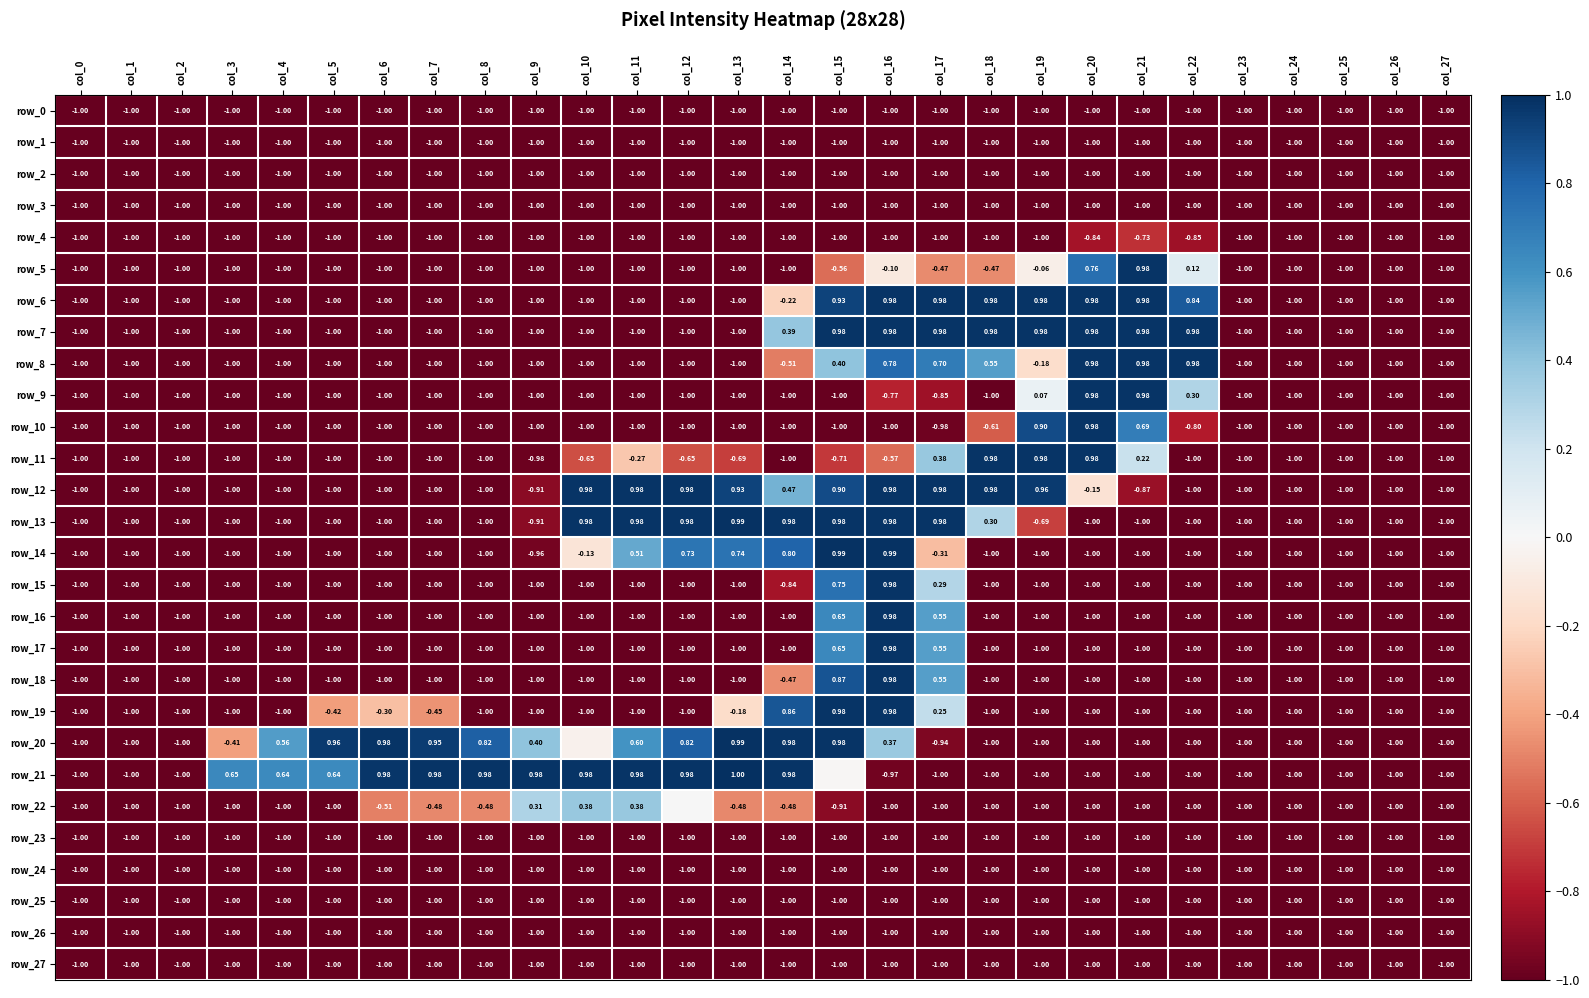

What is the lowest value of the row_7 series?

-1.0